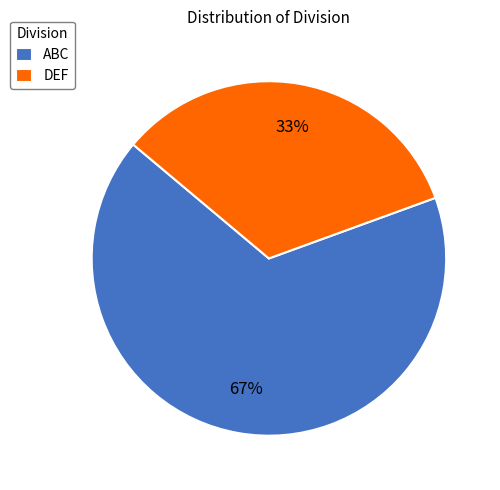

What is the majority slice?

ABC